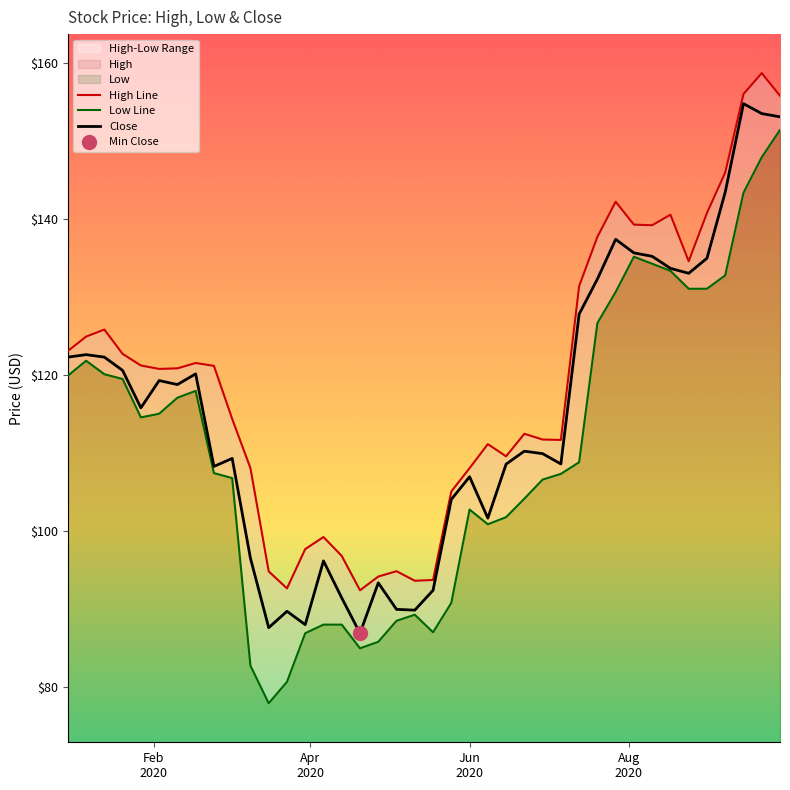

Is it true that Low Line equals 76.9 at 6?

False